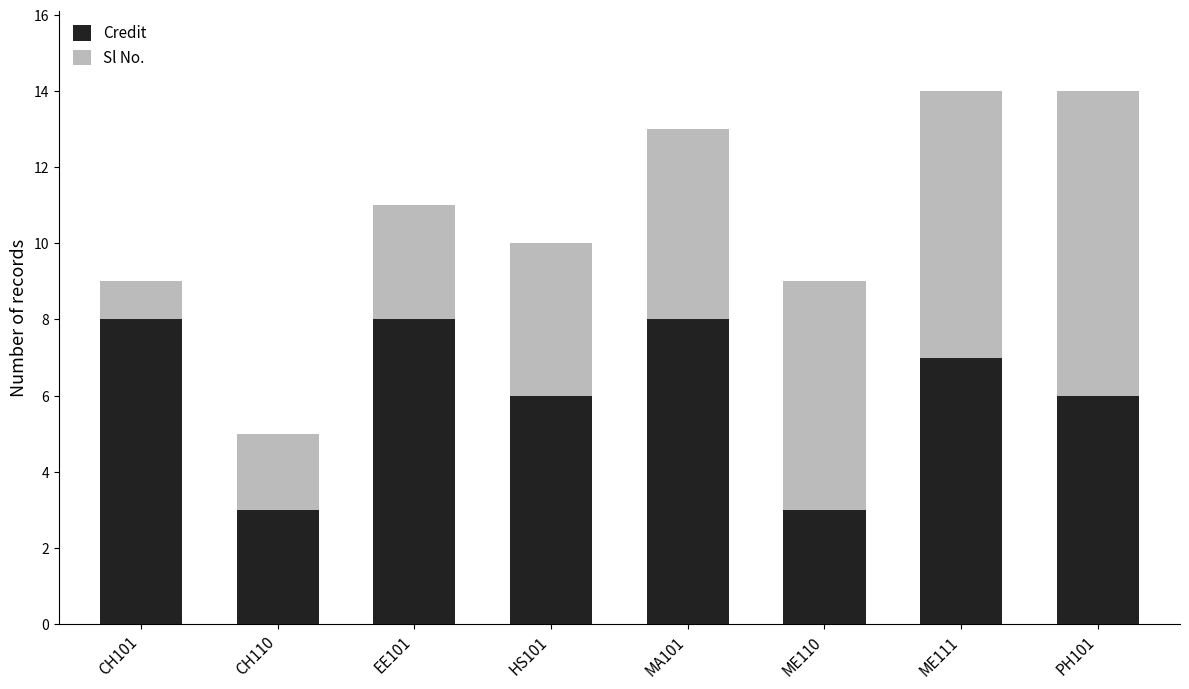

What is the lowest value of the Credit series?

3